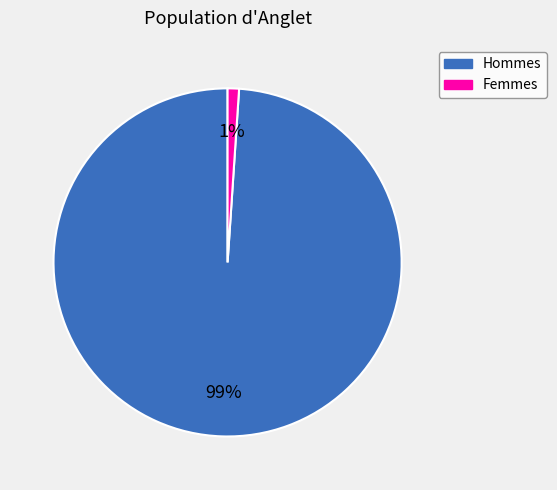

Does any single category account for the majority?

Yes